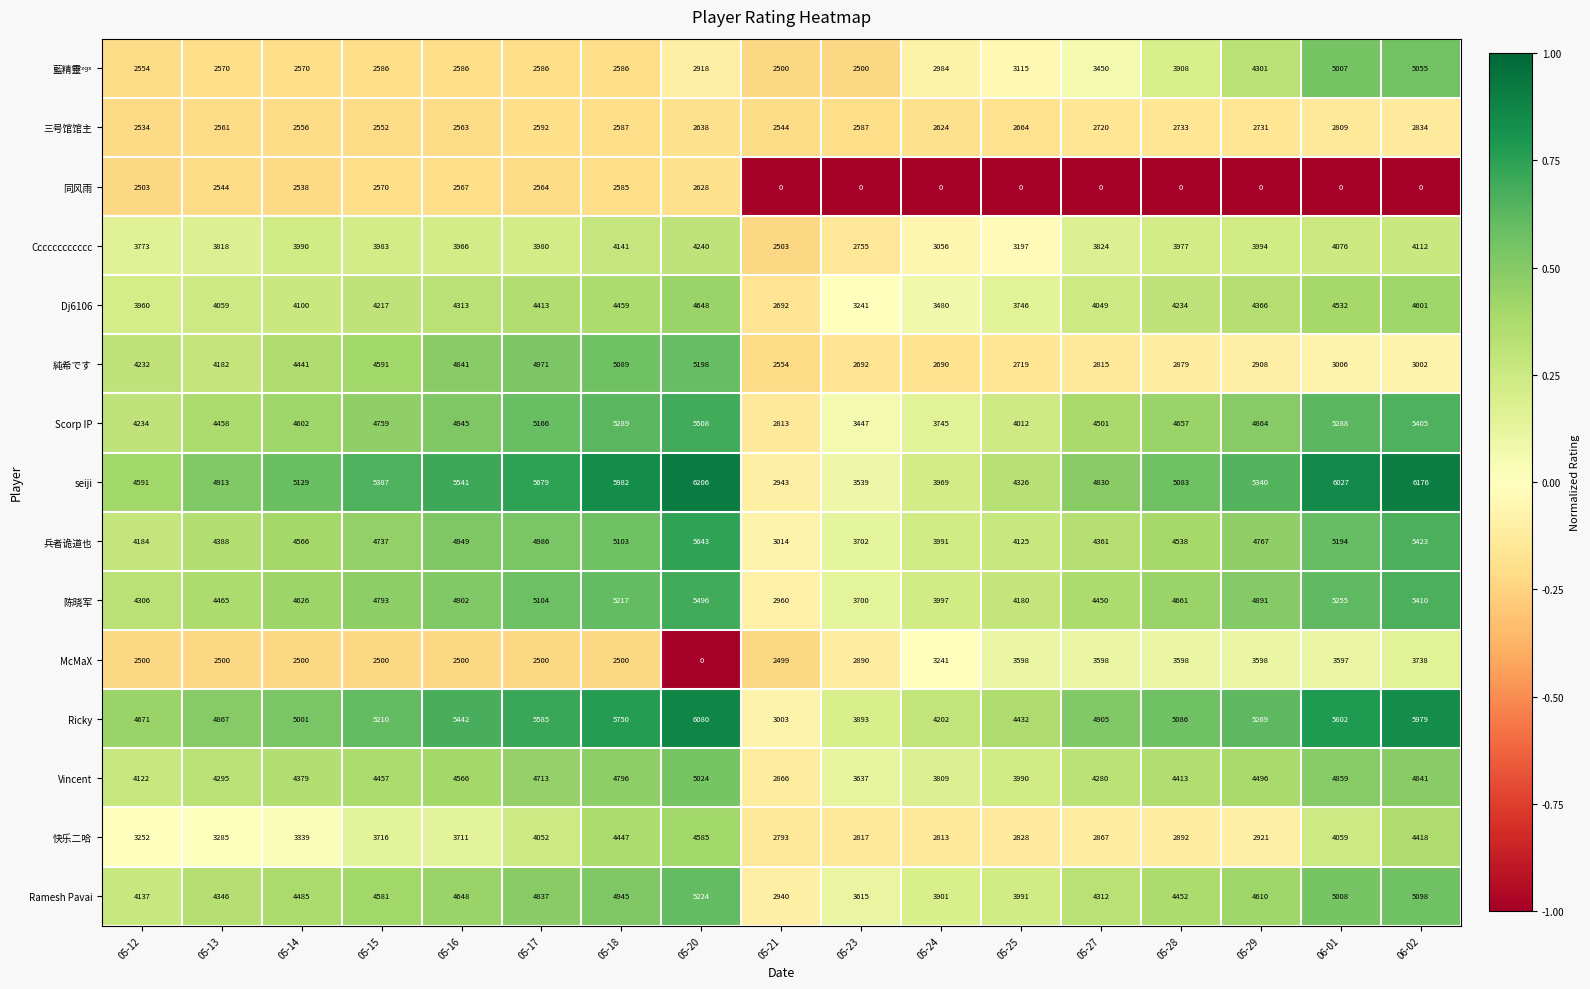

List the labels in order of Dj6106 value, largest first.

05-20, 06-02, 06-01, 05-18, 05-17, 05-29, 05-16, 05-28, 05-15, 05-14, 05-13, 05-27, 05-12, 05-25, 05-24, 05-23, 05-21